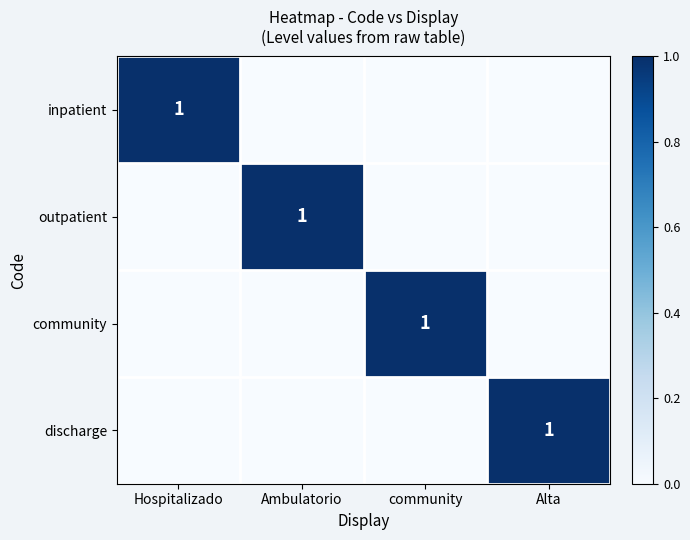

The value of community at community is 2. True or false?

False